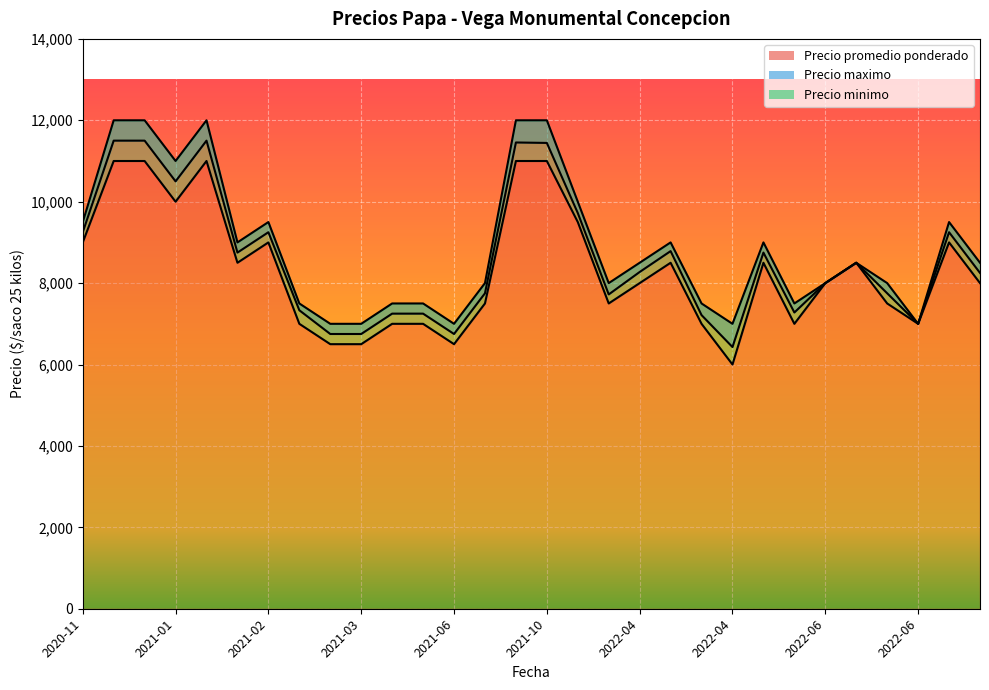

Which series has the largest total across all categories?

Precio maximo